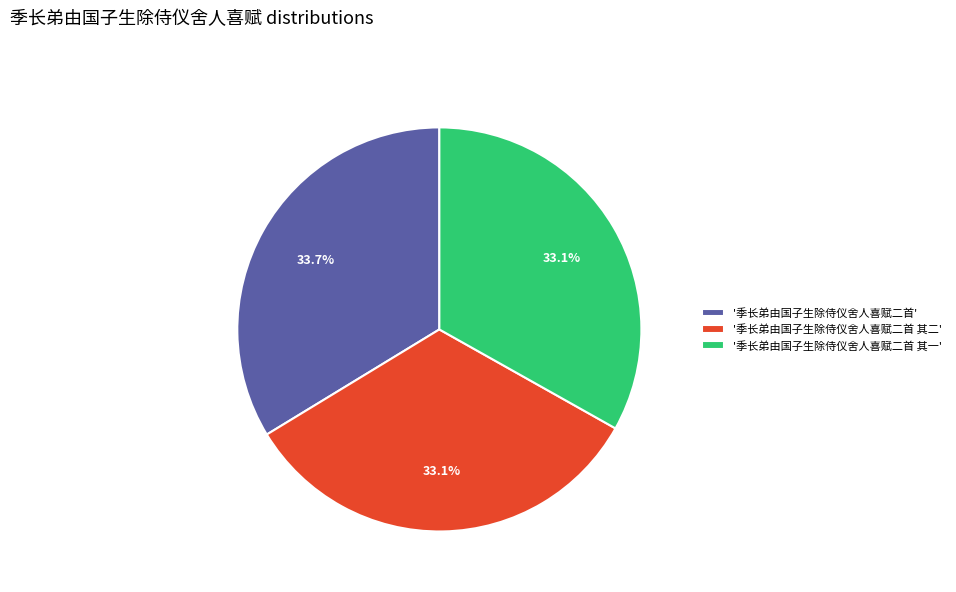

Which category has the biggest portion of the pie?

'季长弟由国子生除侍仪舍人喜赋二首'